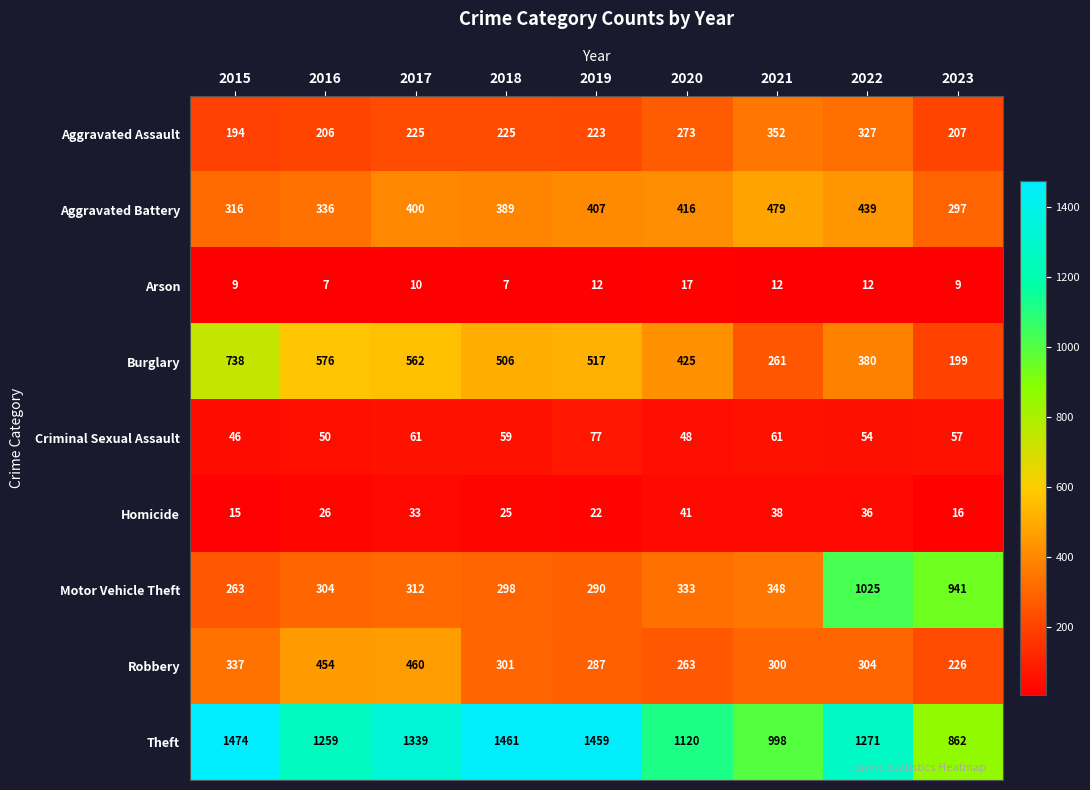

The value of Theft at 2018 is 362. True or false?

False